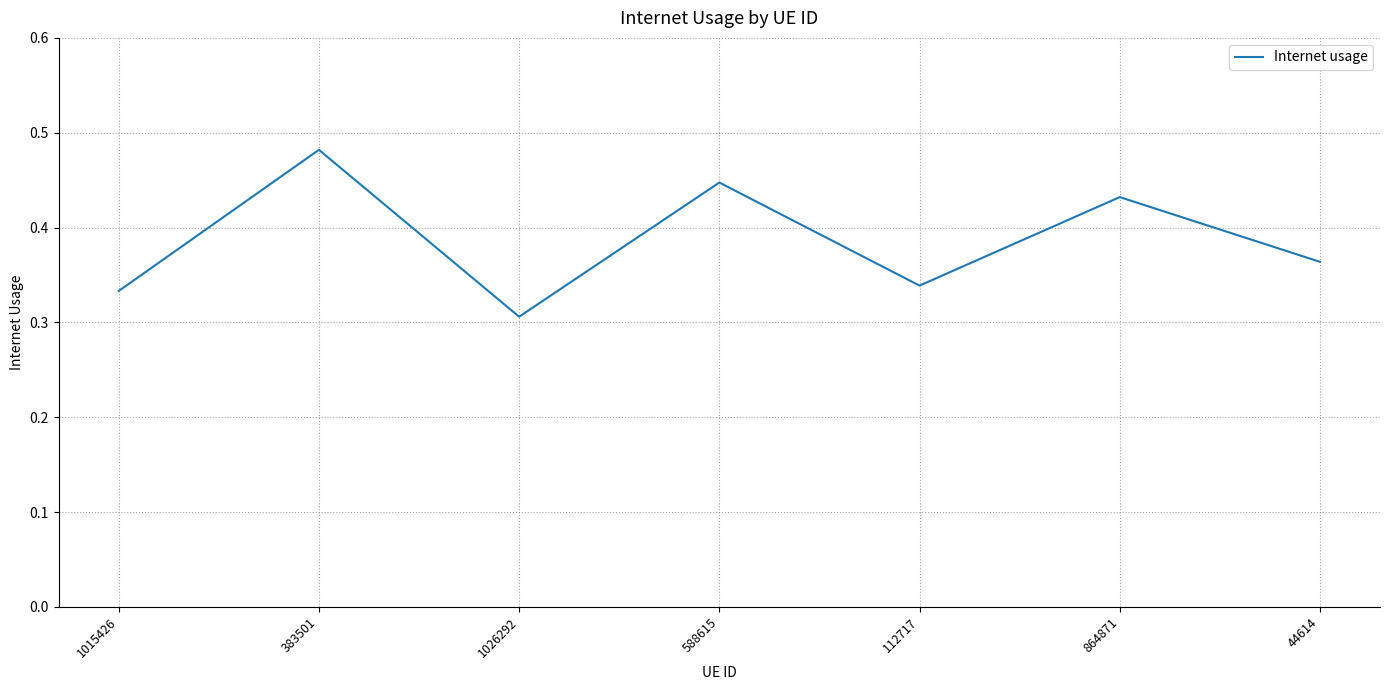

Which label corresponds to the smallest value in the chart?

1026292